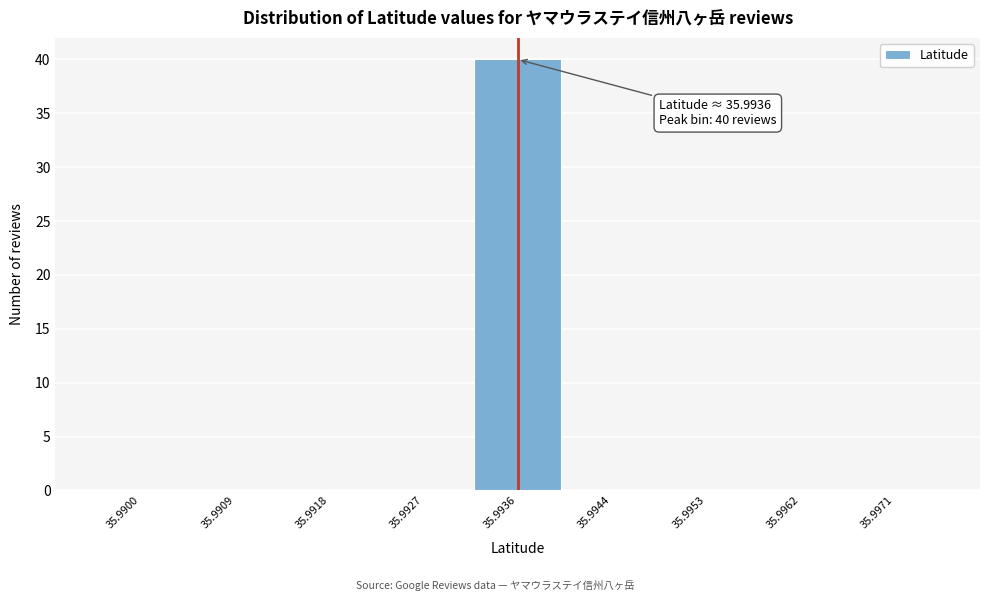

Reading left to right, what are all the values shown in this chart?

35.9900=0	35.9909=0	35.9918=0	35.9927=0	35.9936=40	35.9944=0	35.9953=0	35.9962=0	35.9971=0